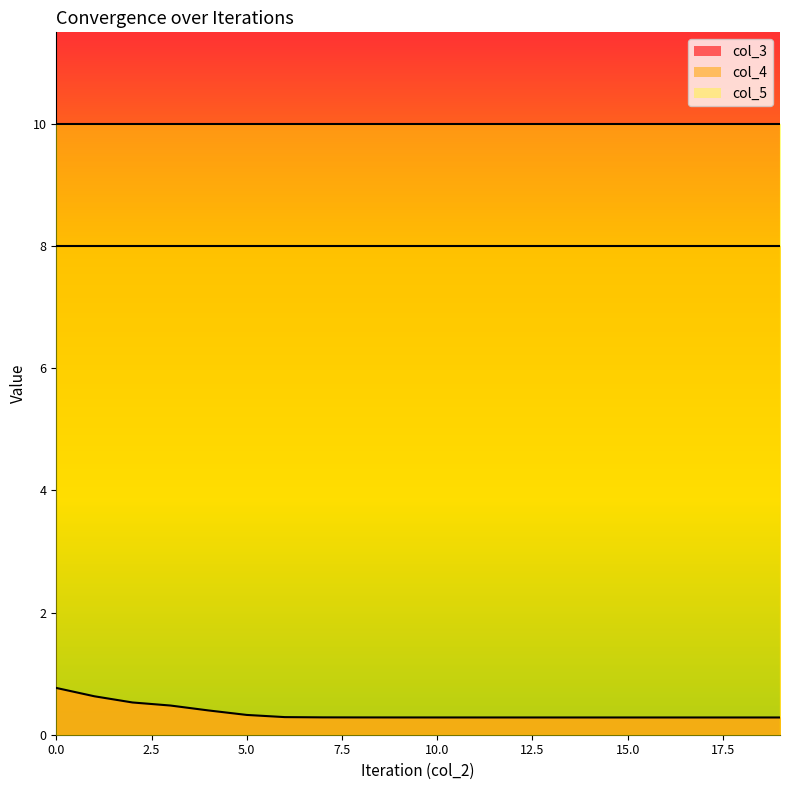

True or false: col_4 and col_5 intersect in this chart.

False